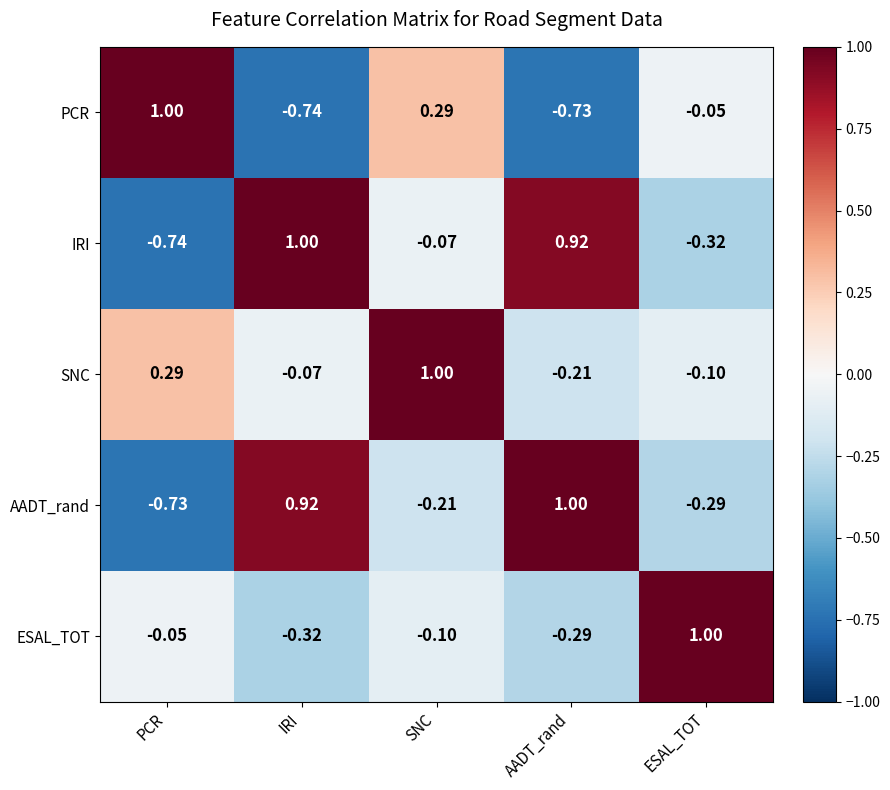

Is the value of IRI at SNC greater than the value of SNC at SNC?

No